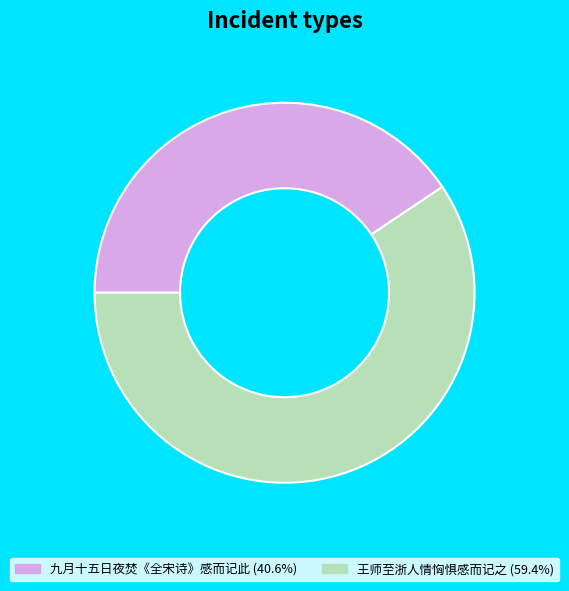

Count the number of slices in the pie.

2